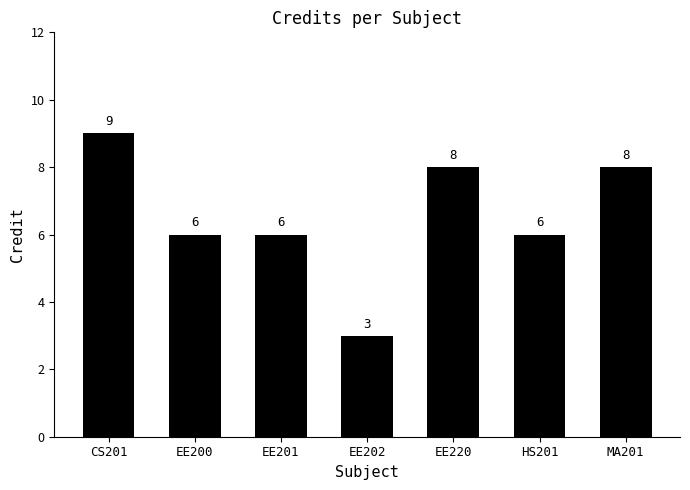

How many values are below 6?

1